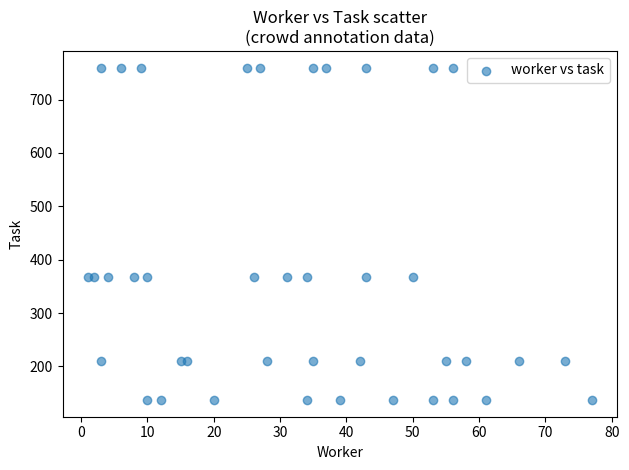

What is the range of X values (max minus min)?

76